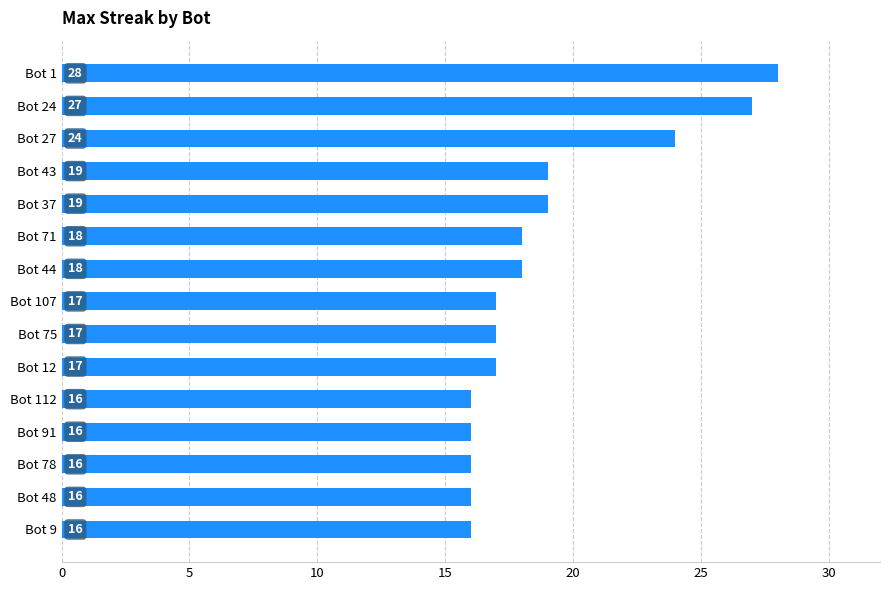

Where is the data nearest to the value 22?

Bot 27